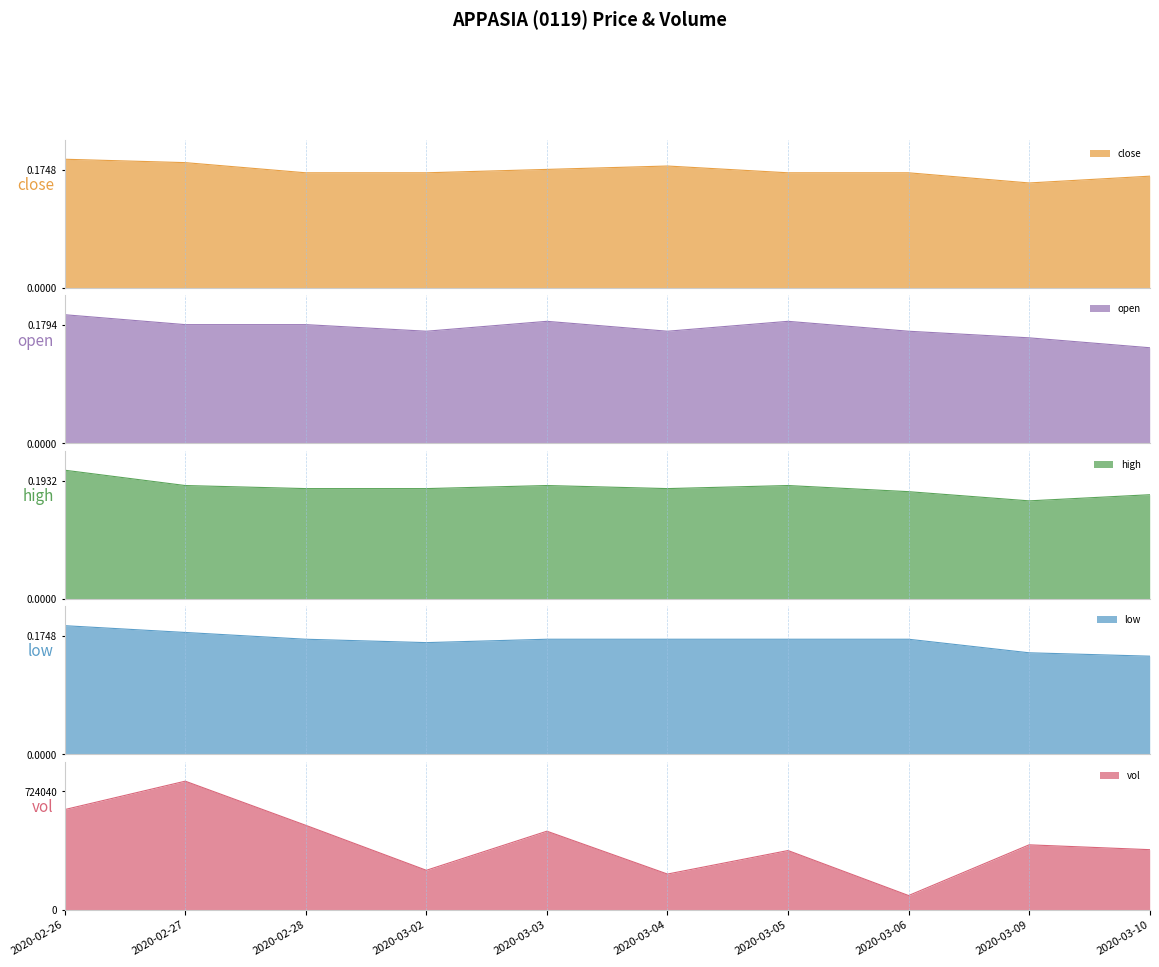

Between 2020-03-05 and 2020-03-06, which series saw the biggest shift?

vol